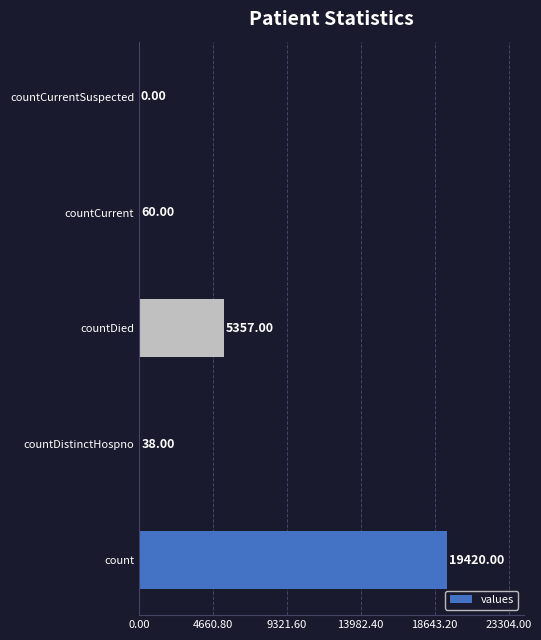

Which category has the highest value across all series?

count